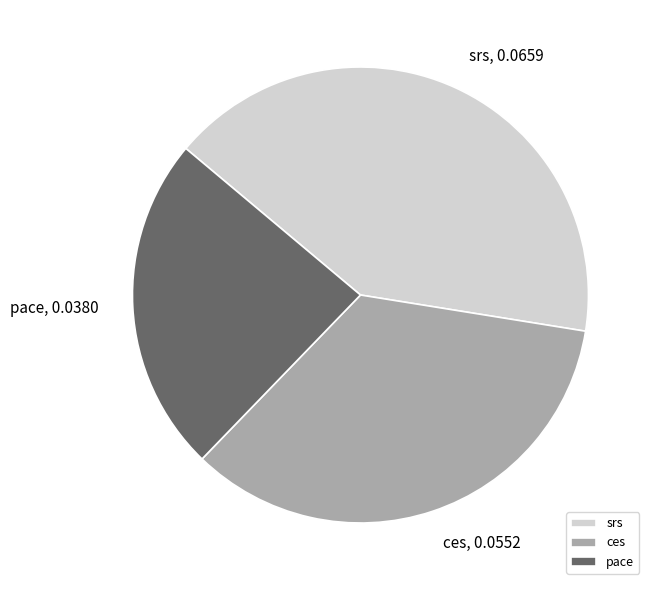

Which category has the biggest portion of the pie?

srs